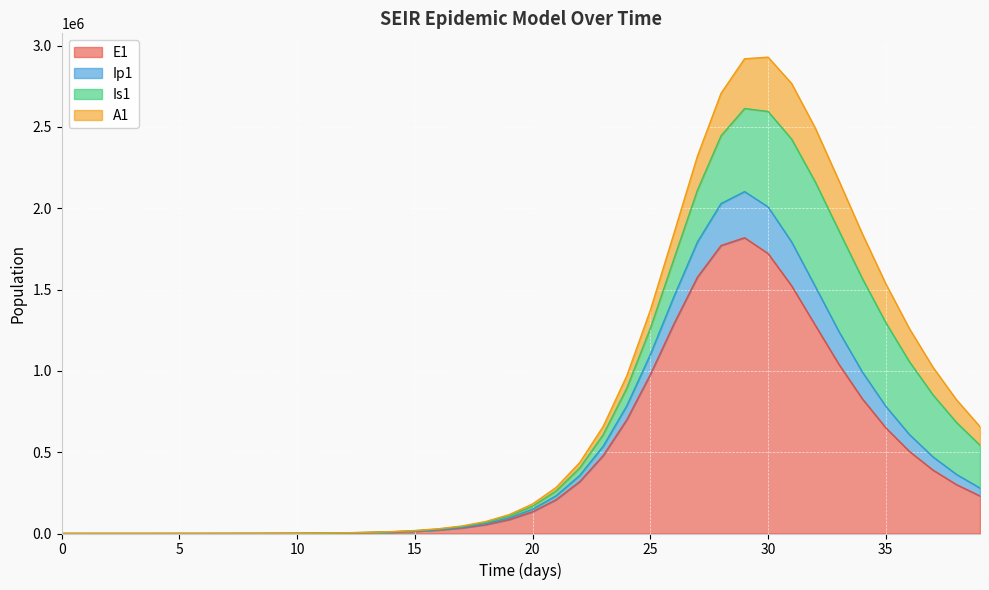

What is the maximum value for E1?

1818478.6